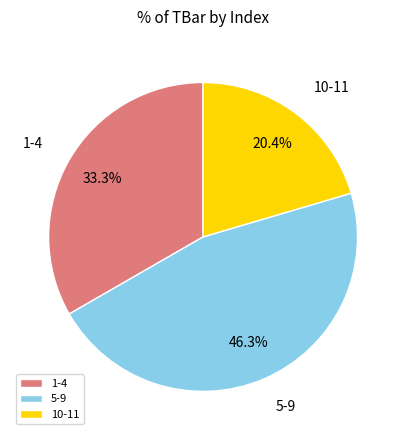

What is the smallest slice in the pie chart?

10-11